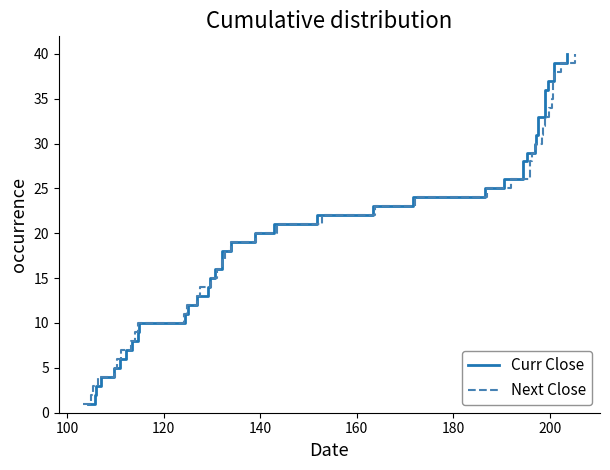

What is the value of the Next Close point at the 12th from the left?

12